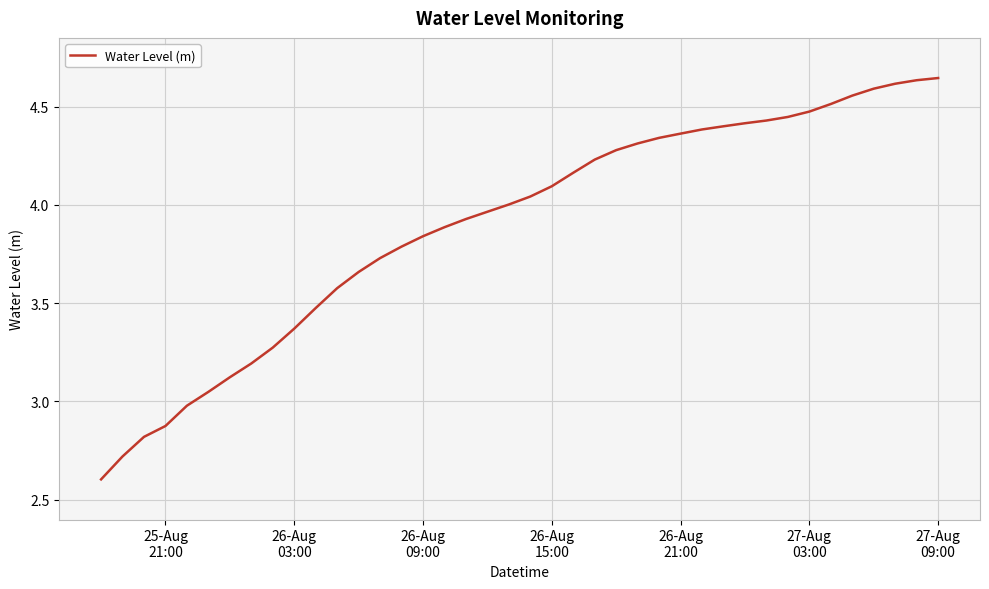

What is the difference between the maximum and minimum values?

2.0